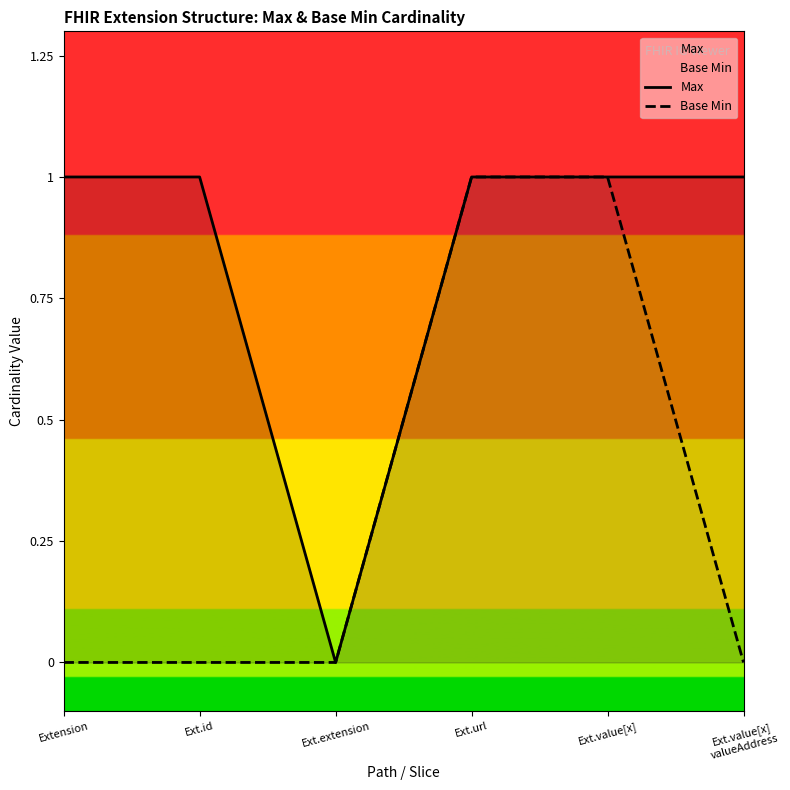

How many lines are shown in the chart?

2